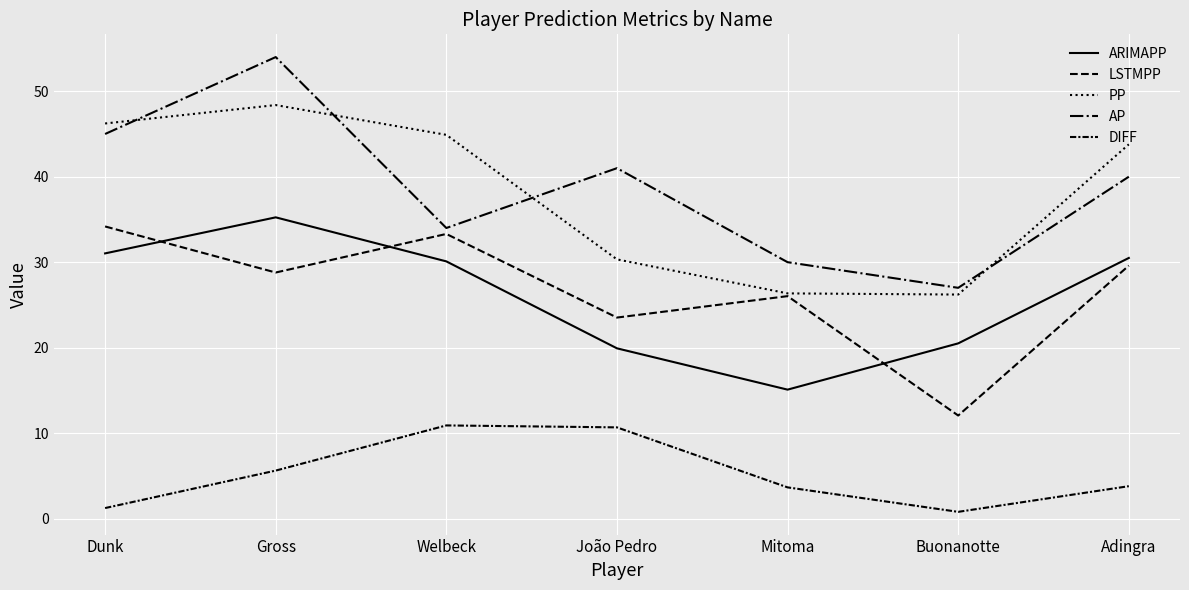

Does the chart have visible grid lines?

Yes